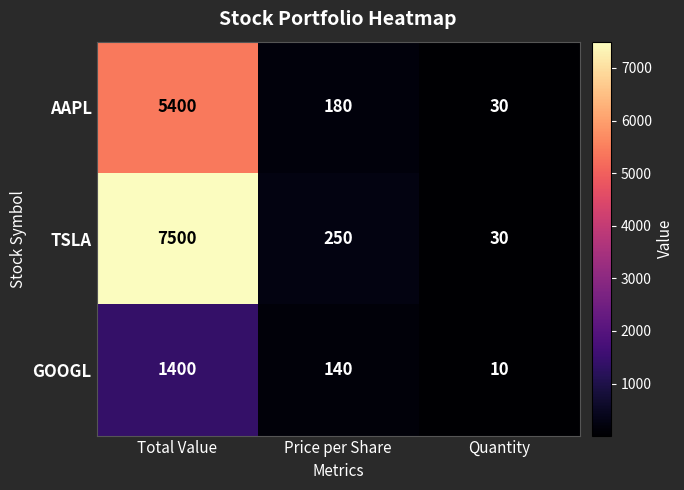

Between Total Value and Price per Share, which series saw the biggest shift?

TSLA